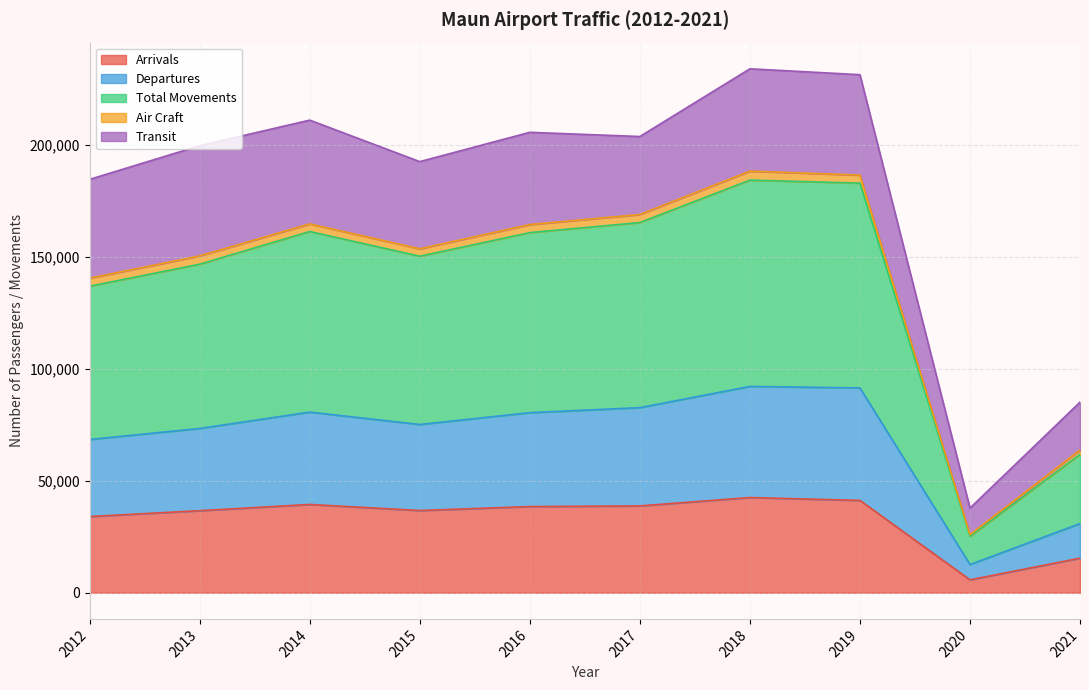

At which label does Total Movements reach its peak?

2018